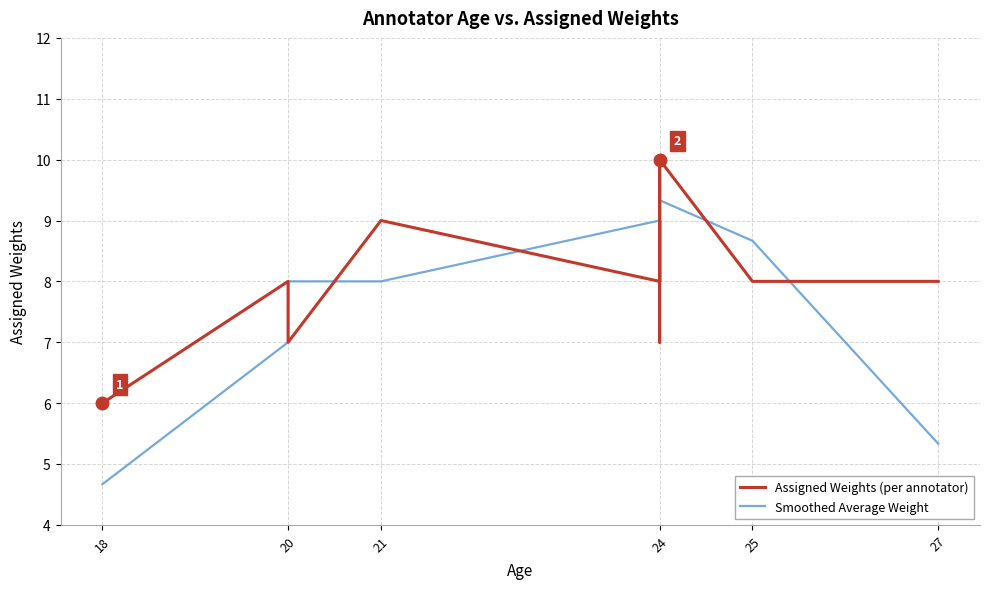

How many lines are shown in the chart?

2